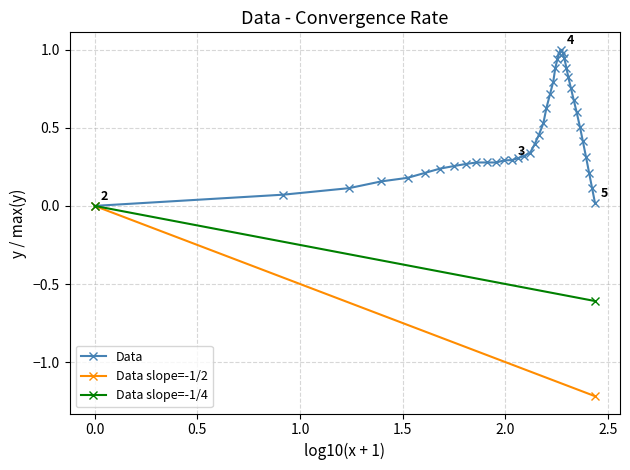

What is the highest value of the Data series?

1.0